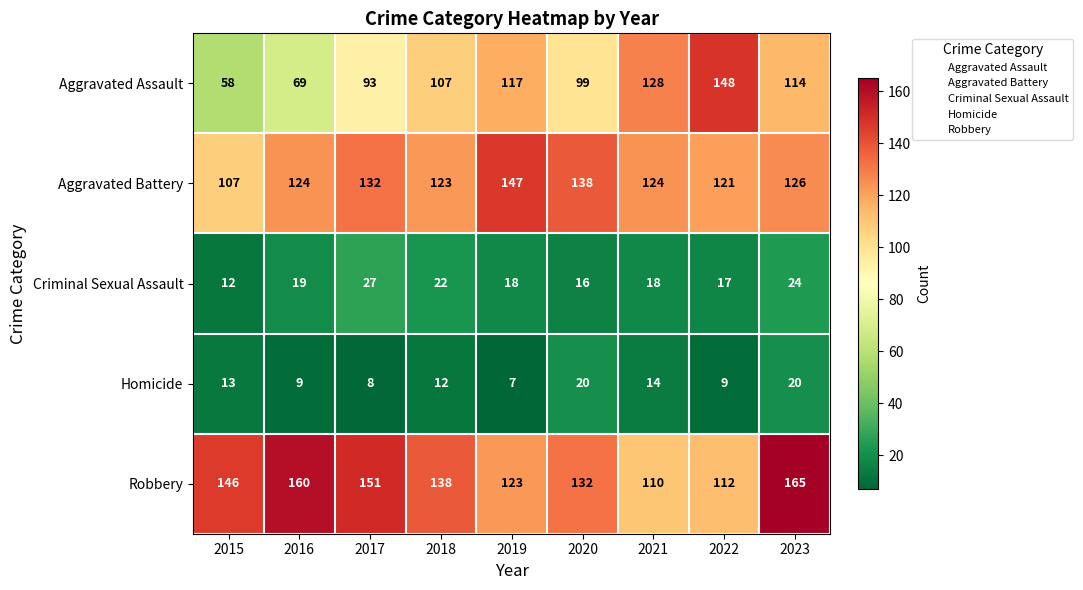

The value of Criminal Sexual Assault at 2020 is 16. True or false?

True